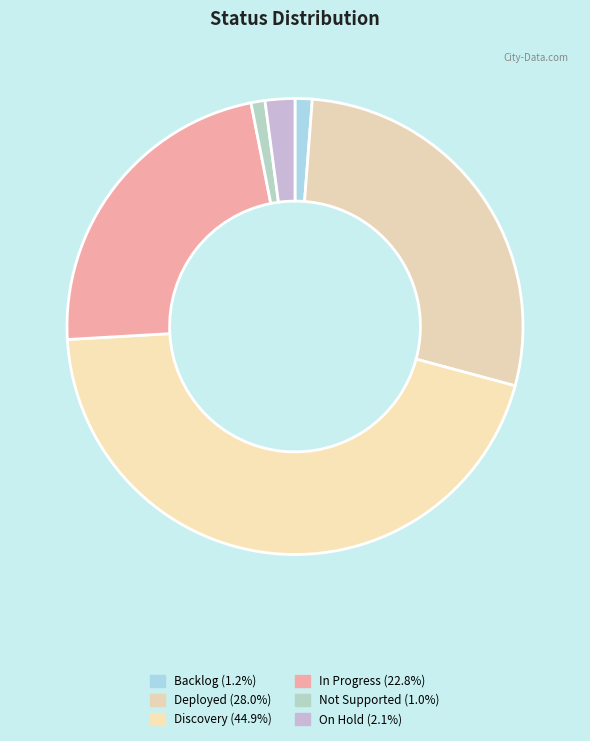

Does In Progress account for over 50% of the chart?

No